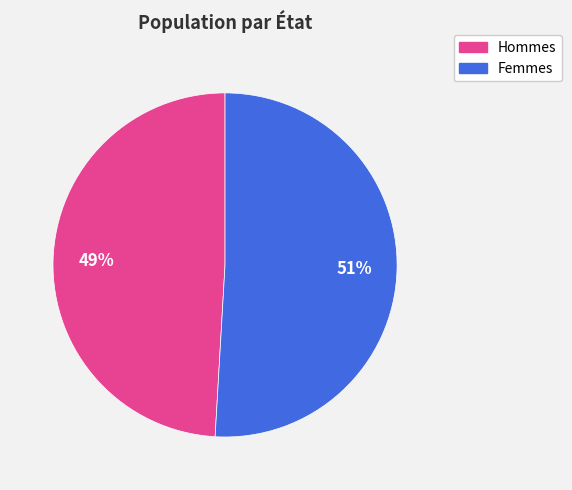

How many slices are in this pie chart?

2